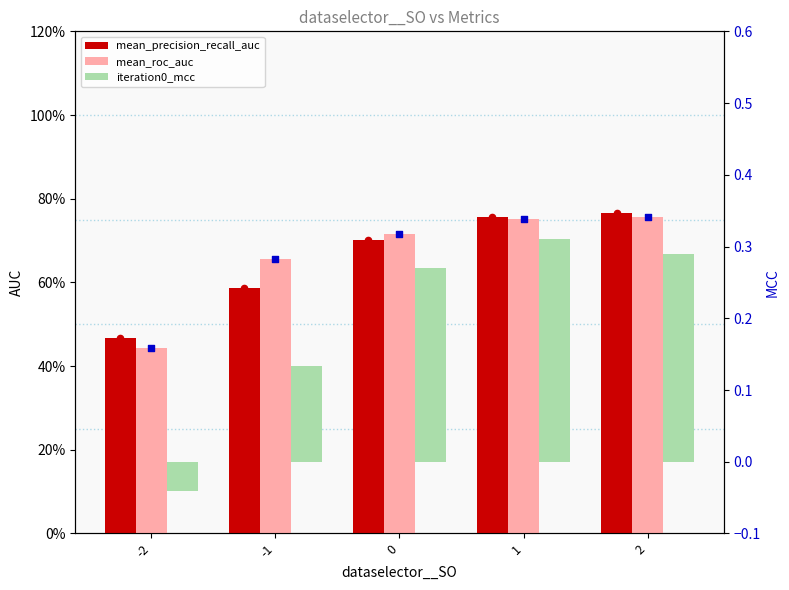

What is the total value across all series at -1?

1.4